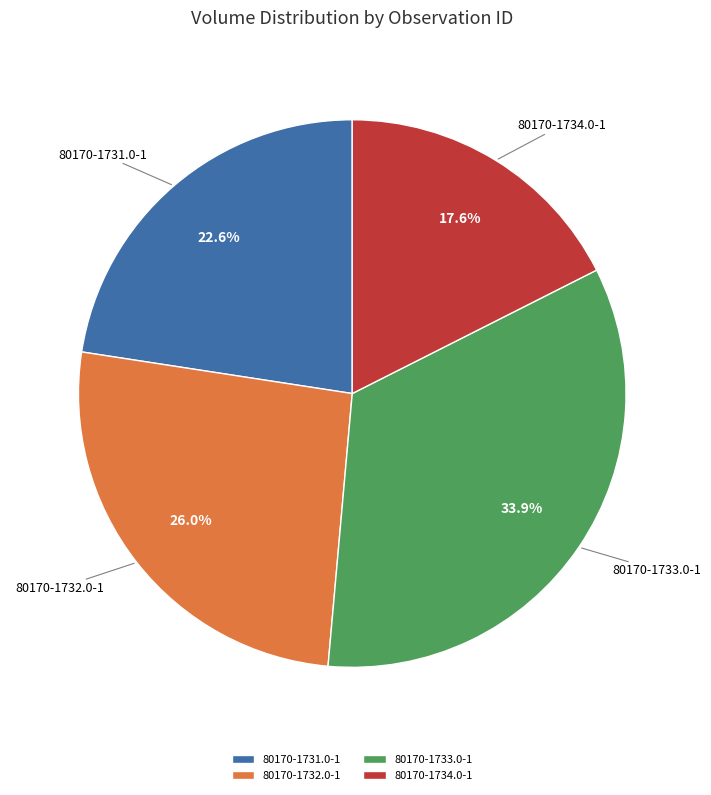

Rank the categories by value from lowest to highest.

80170-1734.0-1, 80170-1731.0-1, 80170-1732.0-1, 80170-1733.0-1